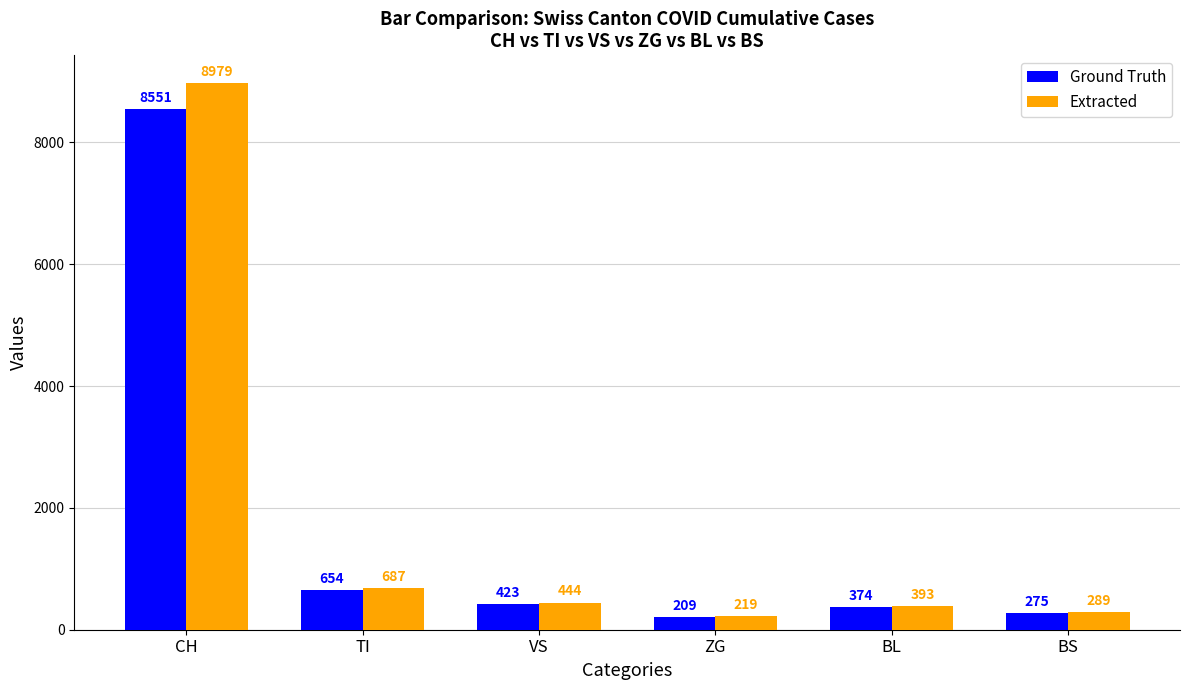

The value of Extracted at BL is 392.7. True or false?

True